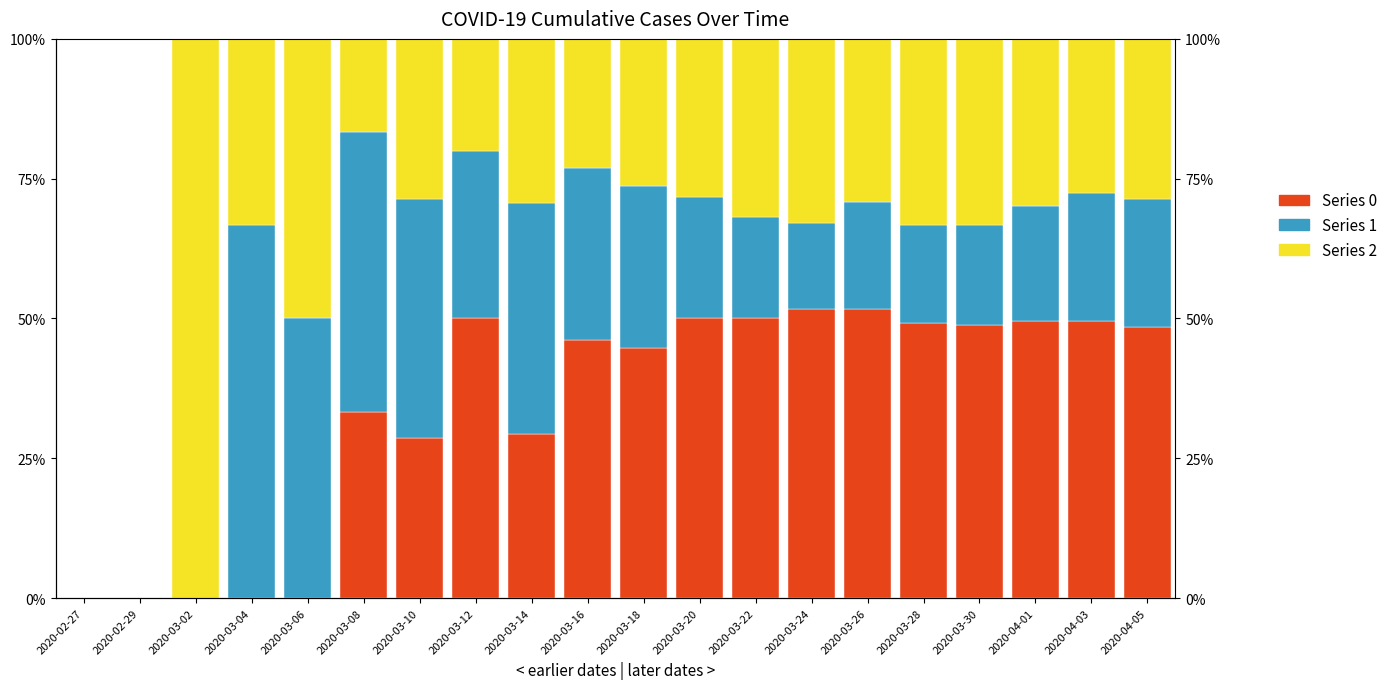

What is the total value across all series at 2020-04-05?

100.0